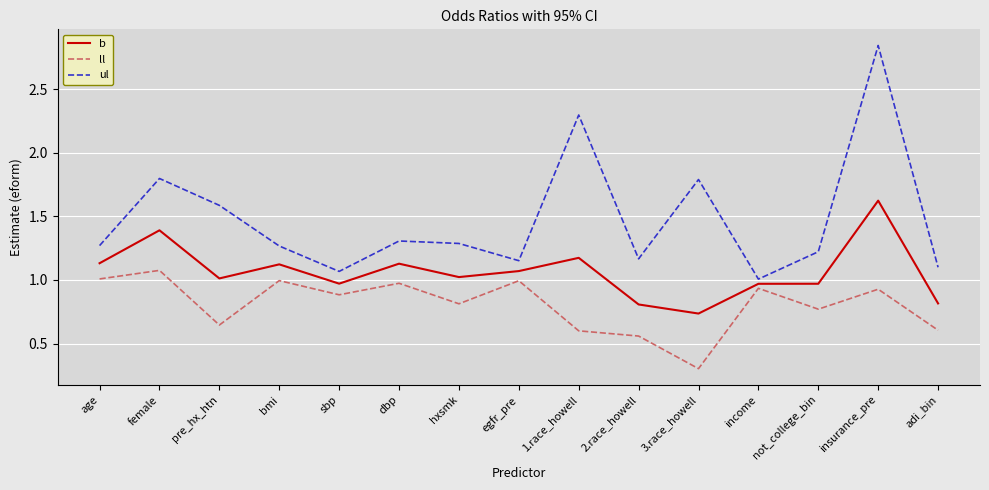

What is the smallest value displayed?

0.3